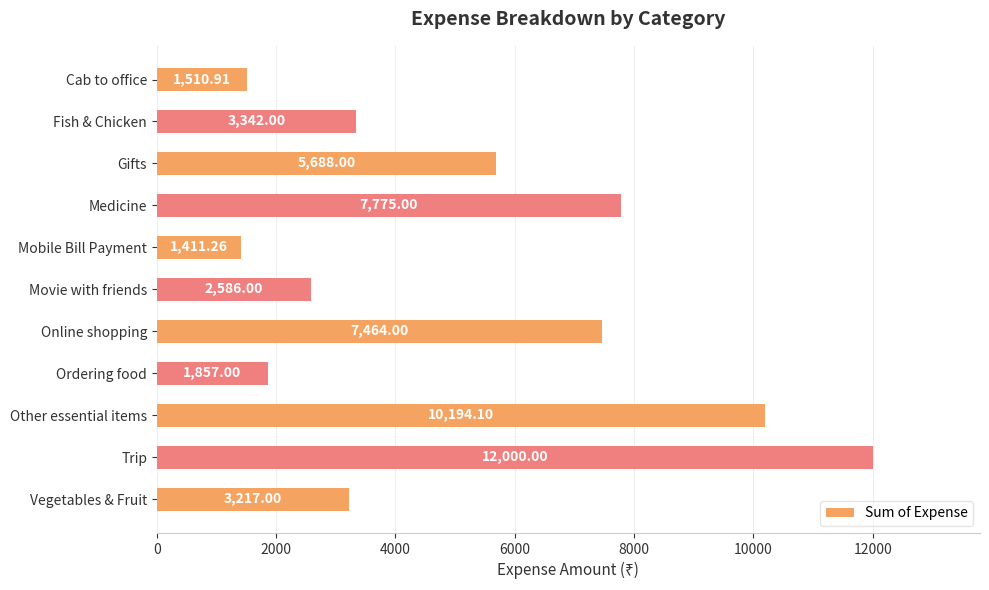

What is the difference between the maximum and minimum values?

10588.7